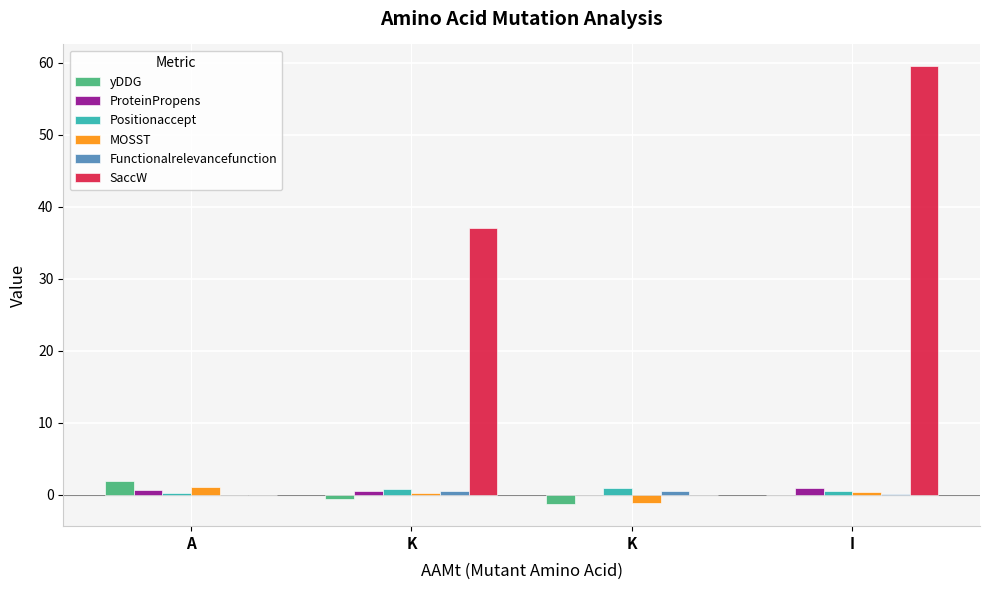

How many distinct data groups are displayed?

6